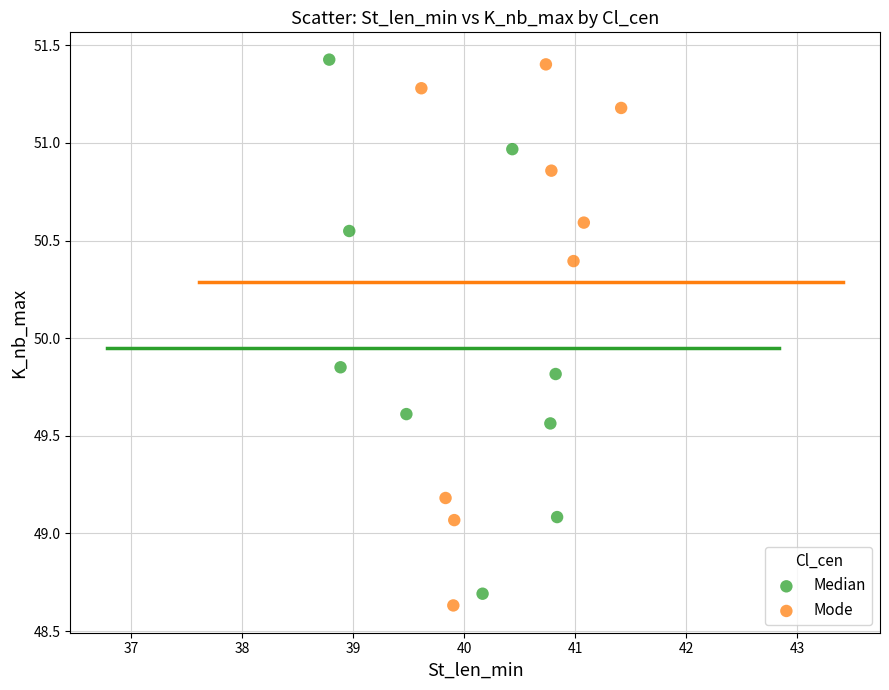

Which series has the largest Y range (max minus min)?

Mode